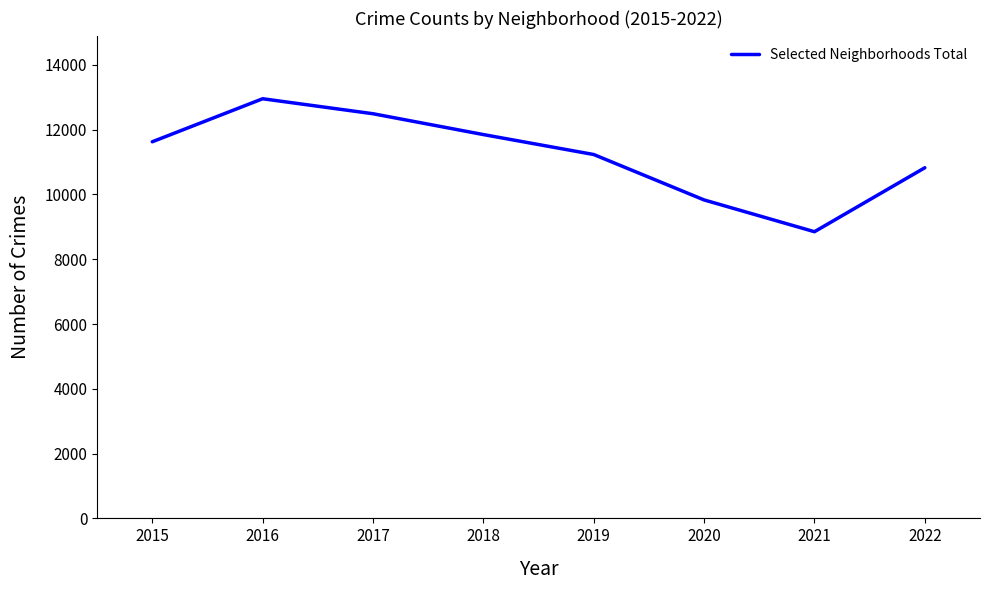

List the labels in order of value, smallest first.

2021, 2020, 2022, 2019, 2015, 2018, 2017, 2016